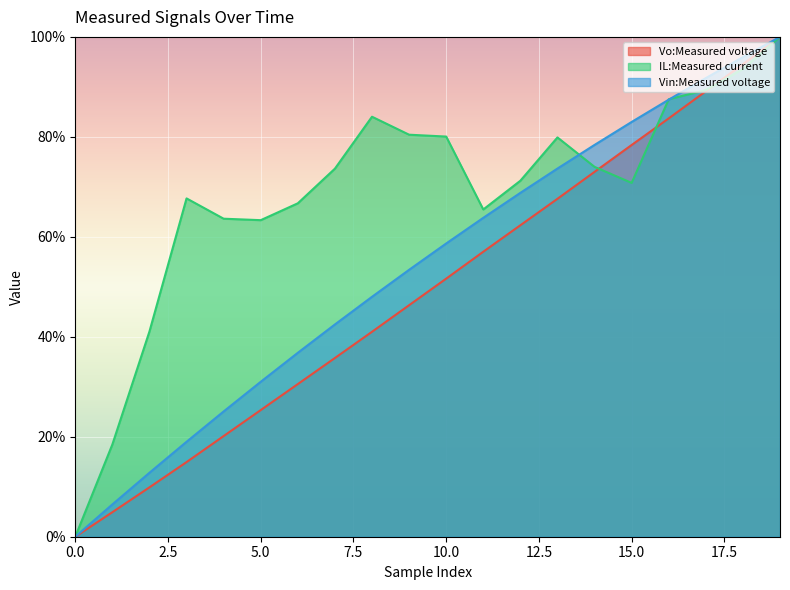

What is the difference between the highest and lowest values at 15.0?

12.2